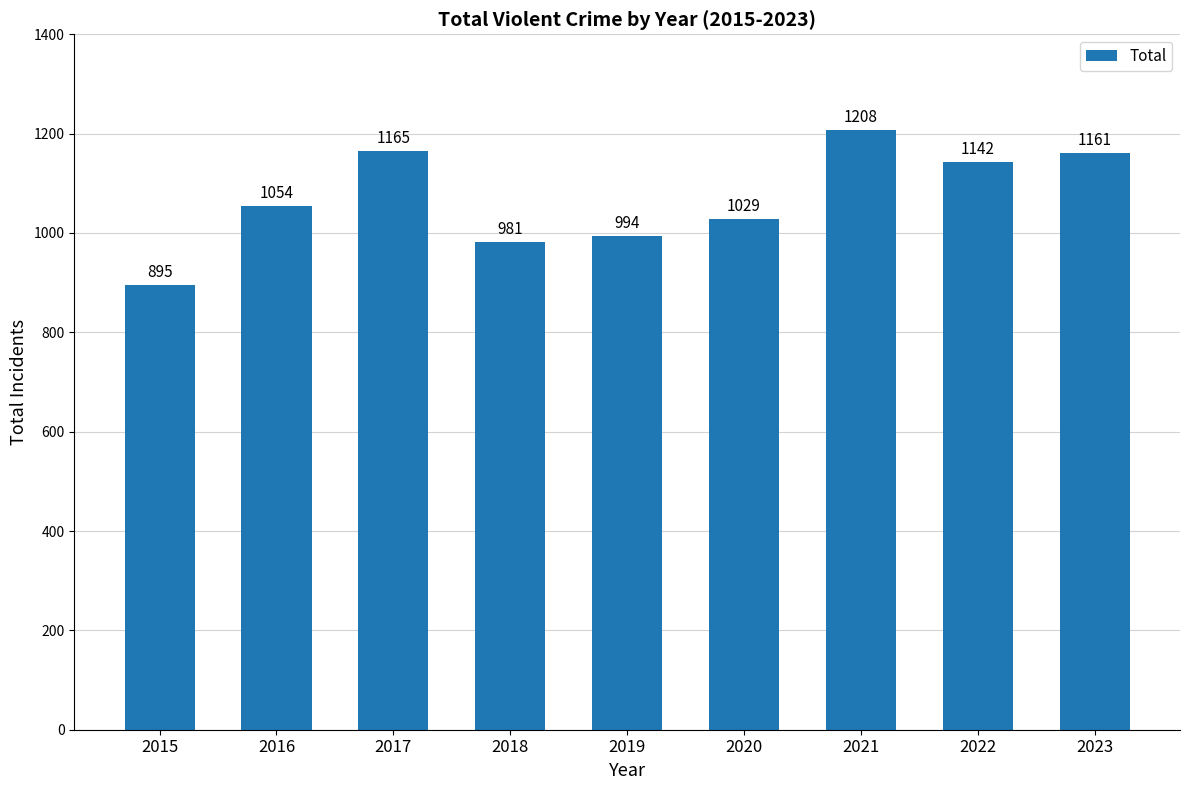

Reading left to right, transcribe all the data shown in this chart.

895	1054	1165	981	994	1029	1208	1142	1161